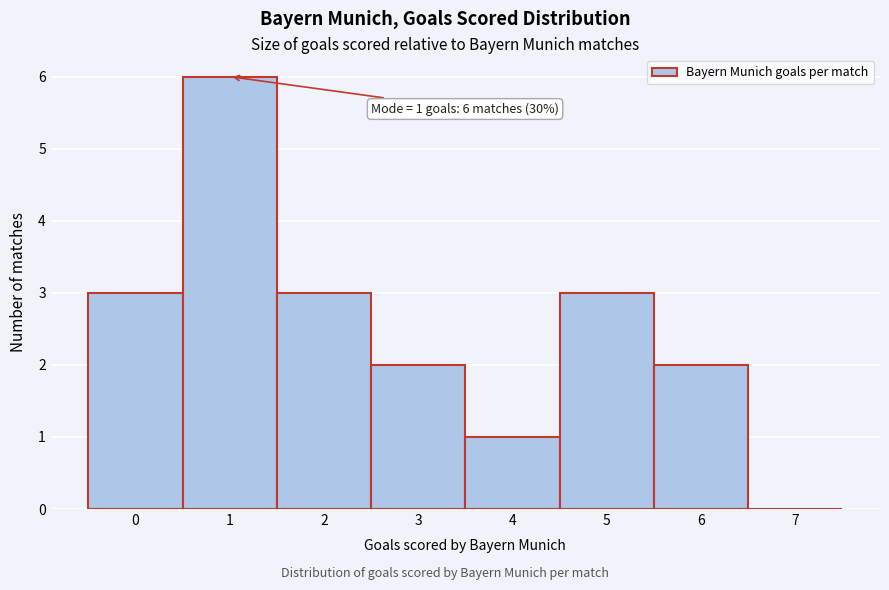

Which range on the x-axis has the tallest bar?

0.5 to 1.5